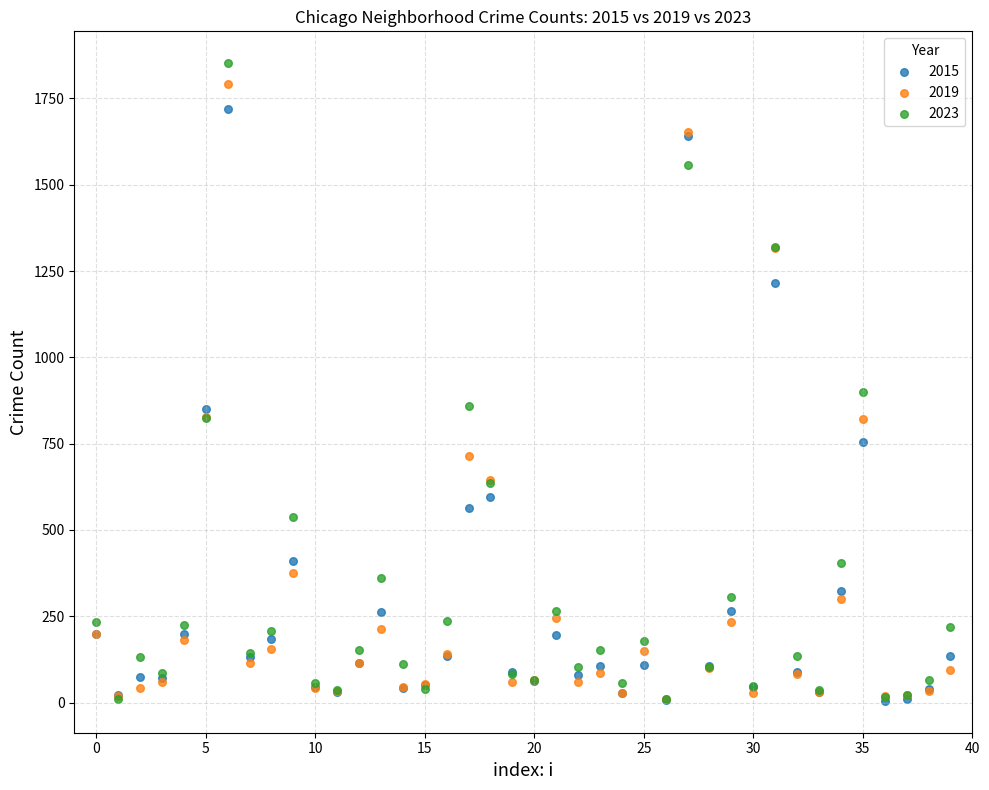

What are all the series names shown in the legend?

2015, 2019, 2023